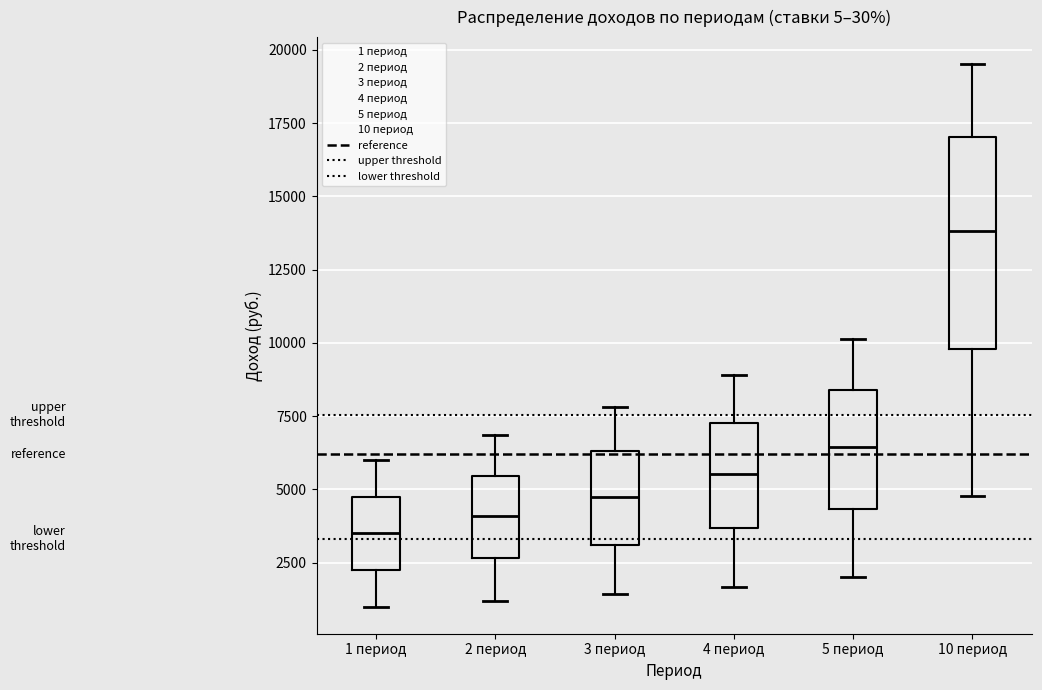

Which box's median line is the highest?

10 период